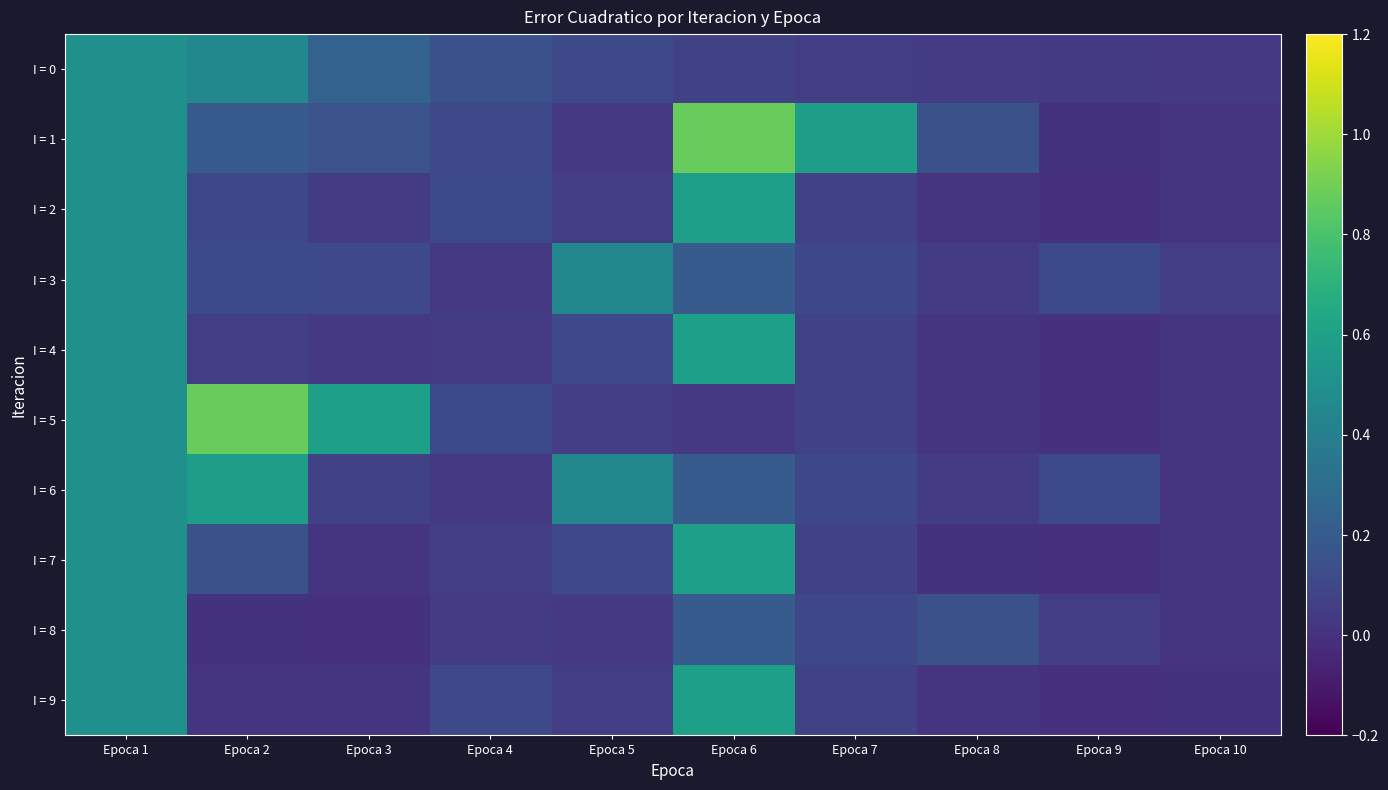

Between Epoca 2 and Epoca 9, which series saw the biggest shift?

I = 5